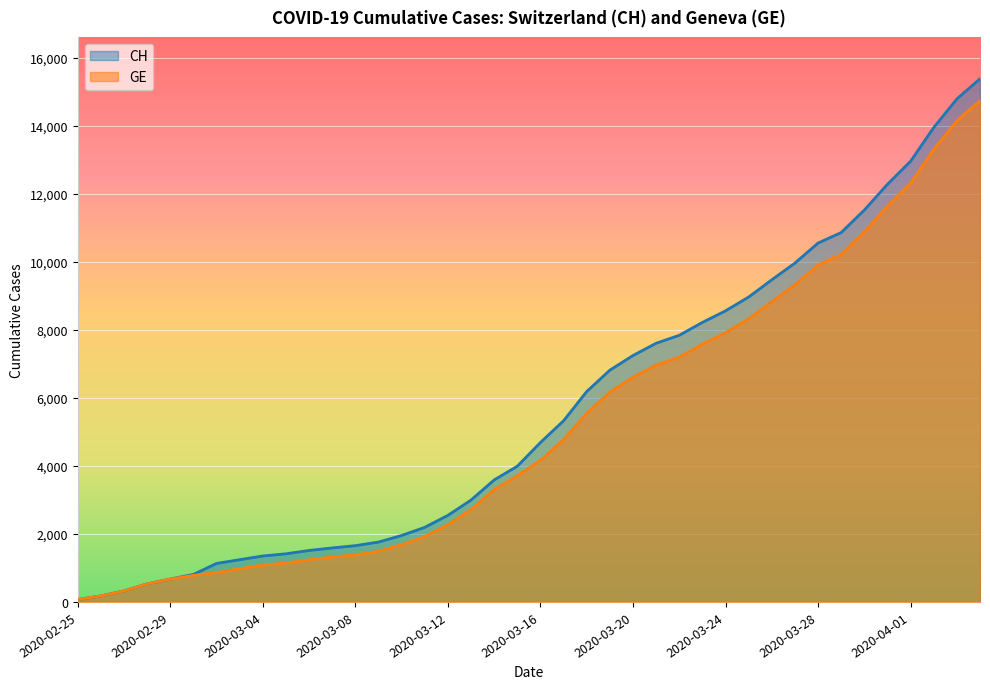

What is the sum of the GE values at 2020-03-03 and 2020-03-15?

4689